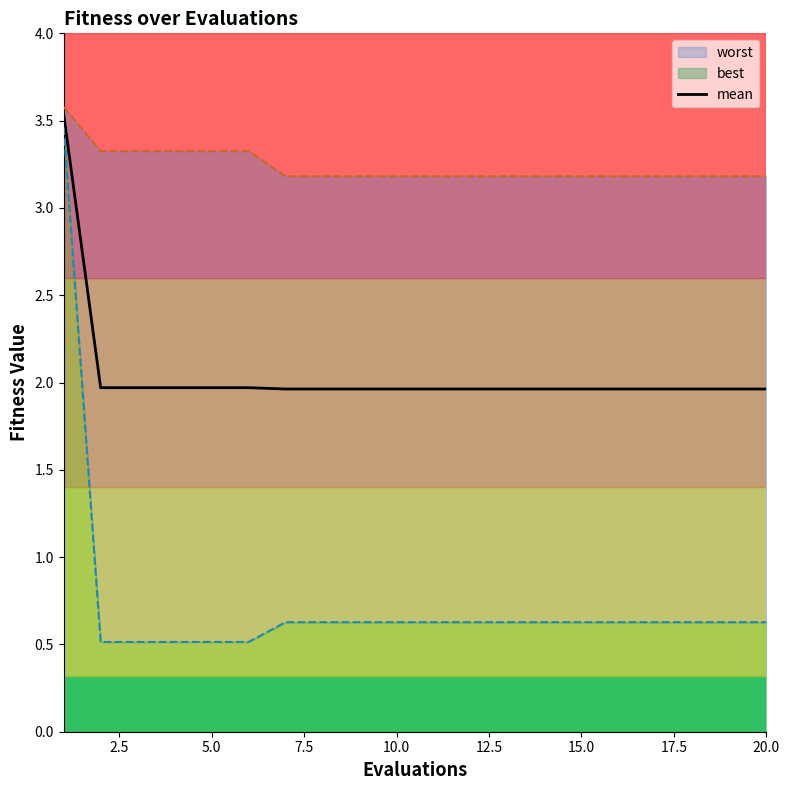

What is the sum of the values at 10.0 and 15.0?

3.9